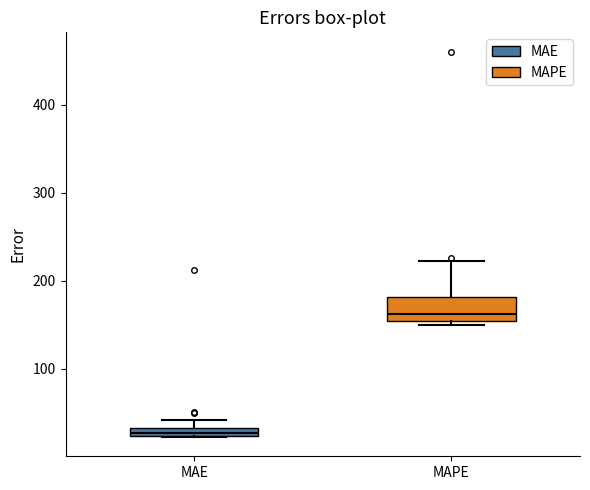

Where does the upper whisker of the box for MAPE end on the y-axis? The values are not printed on the chart, so give them approximately, as read against the axis.

220